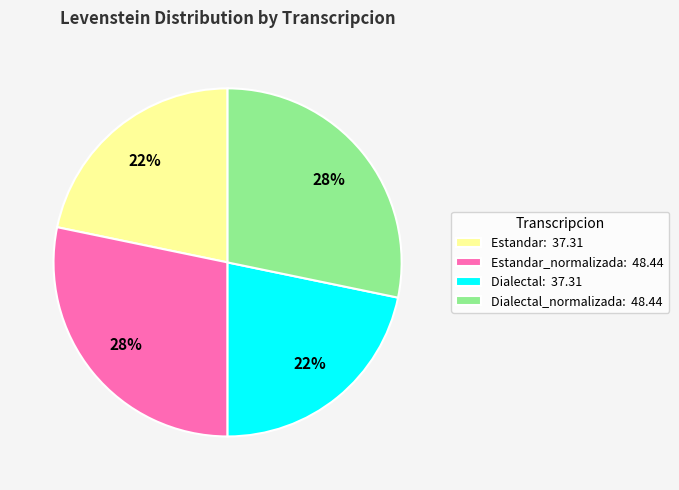

Is there any slice that represents more than half of the pie?

No